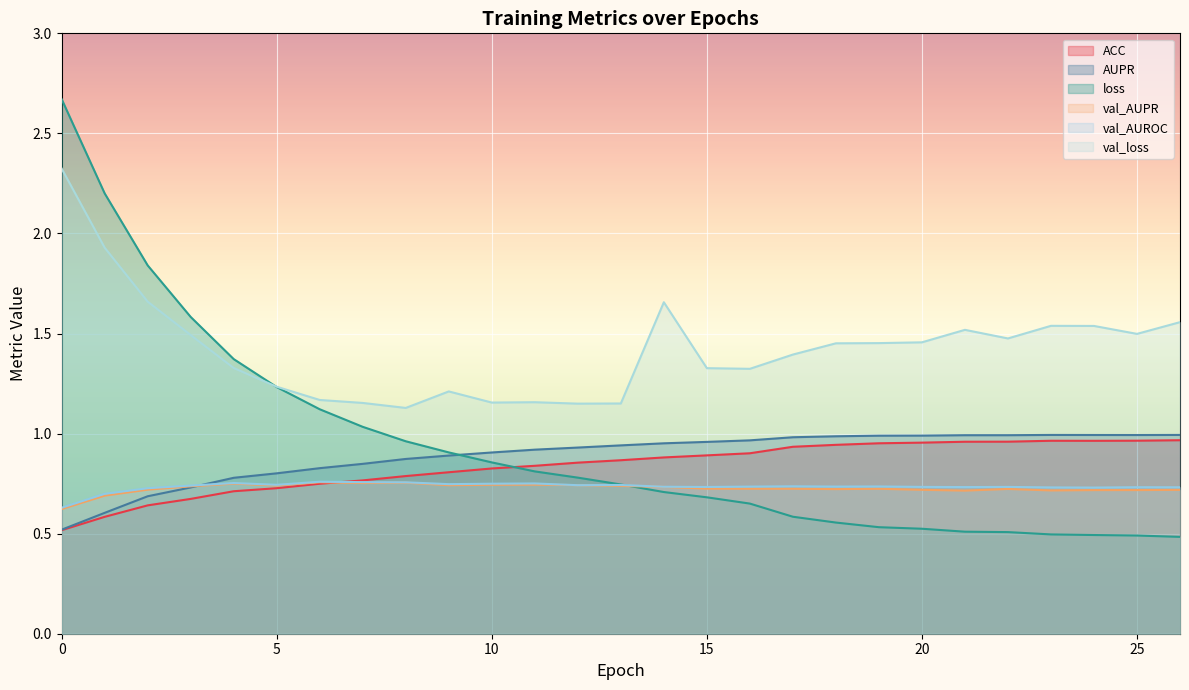

Does the chart display data point markers on the line(s)?

No